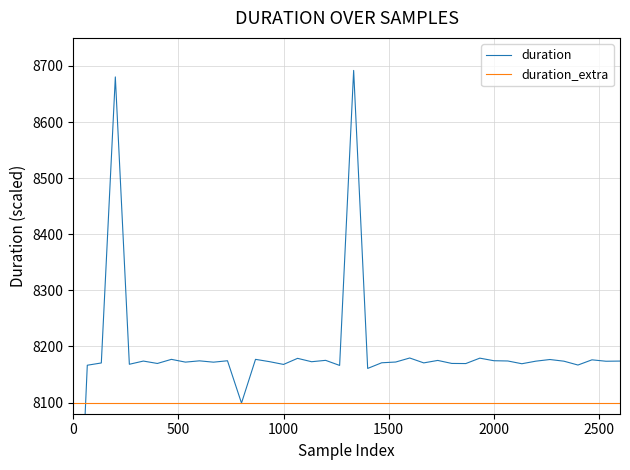

True or false: duration has a value of 3371.7 at 10.

False